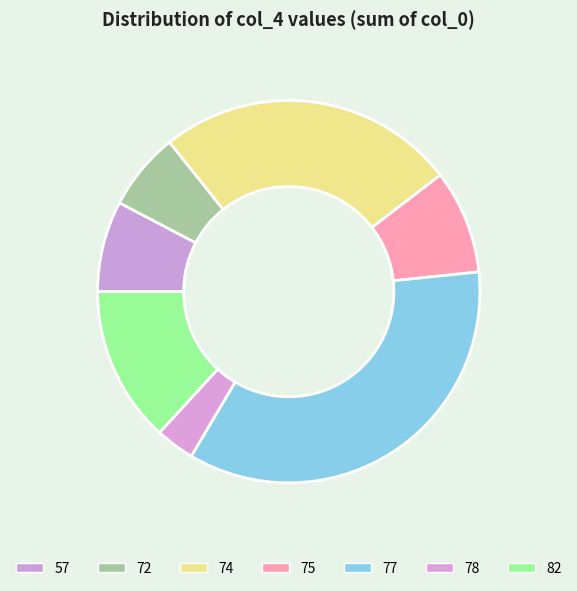

Is the sum of 74 and 77 greater than half?

Yes